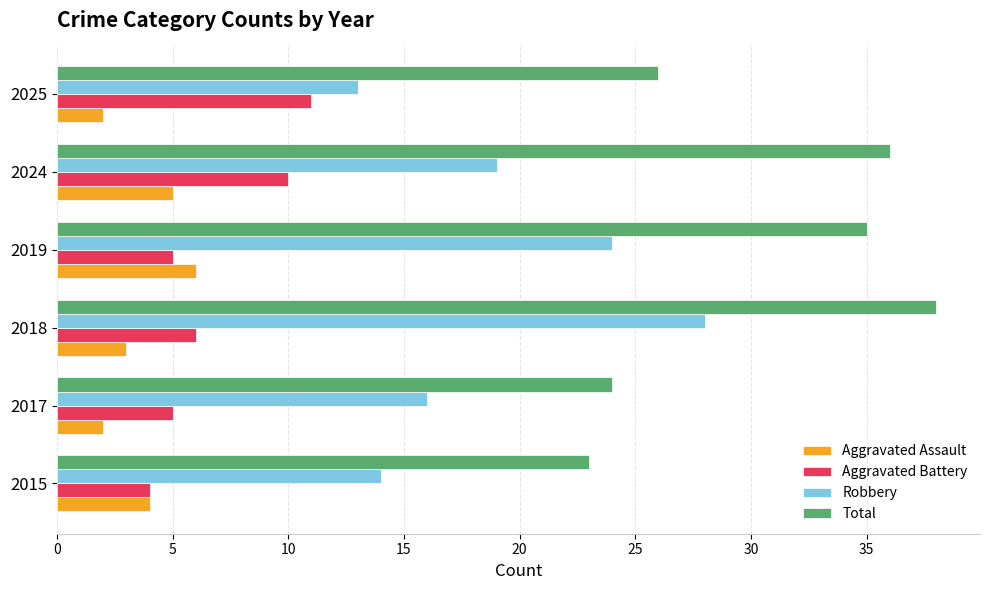

Which series has the largest total across all categories?

Total